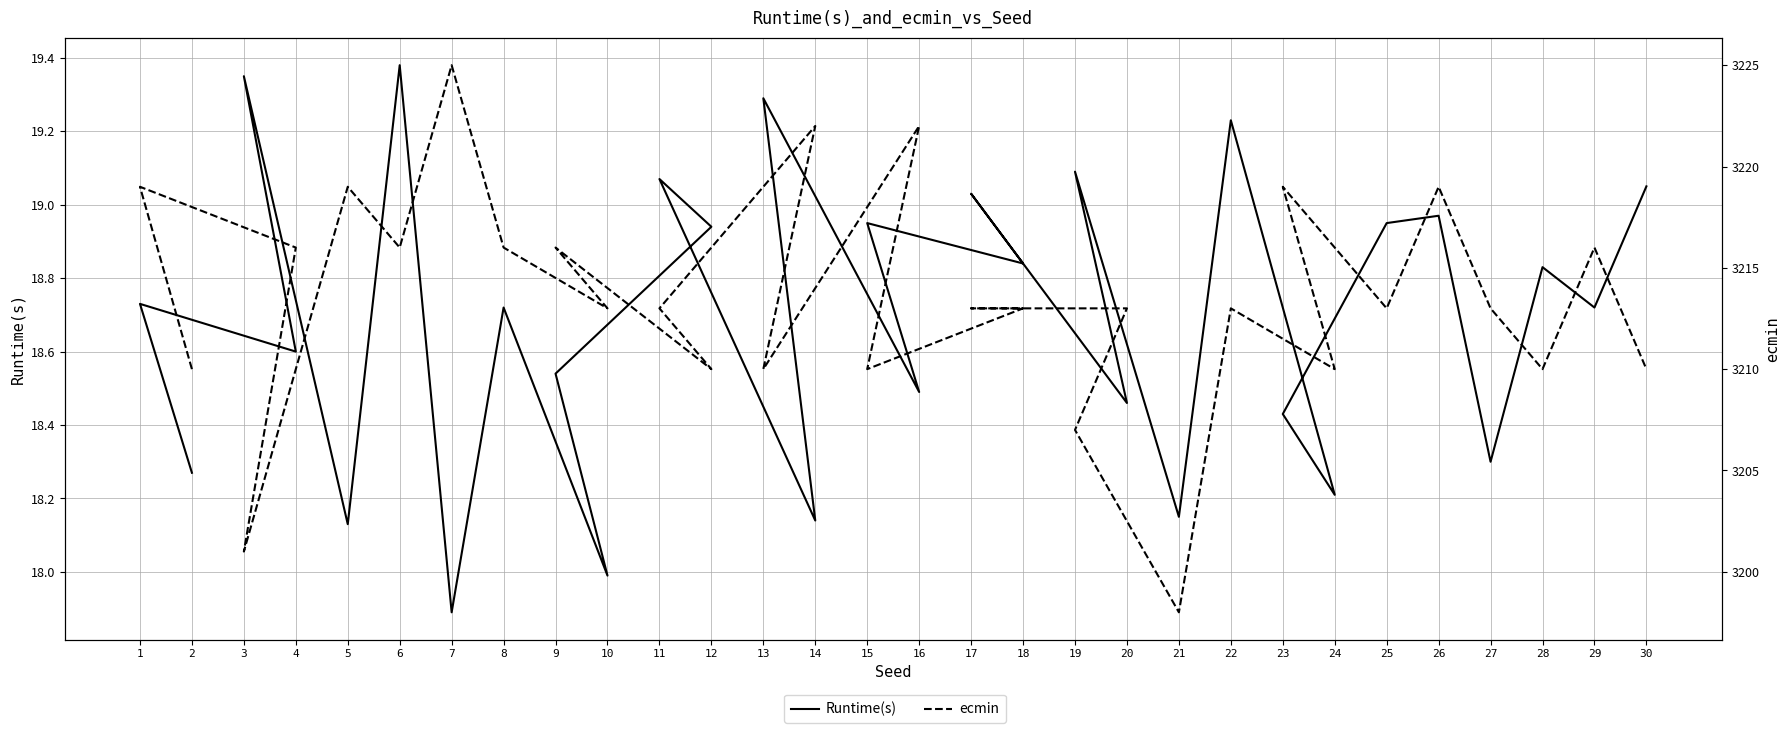

At which category does ecmin reach its first local peak?

1